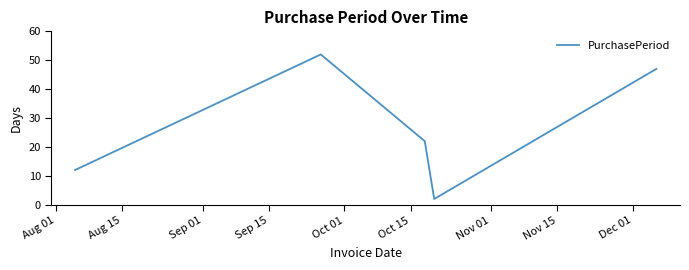

Count the number of data series in this chart.

1